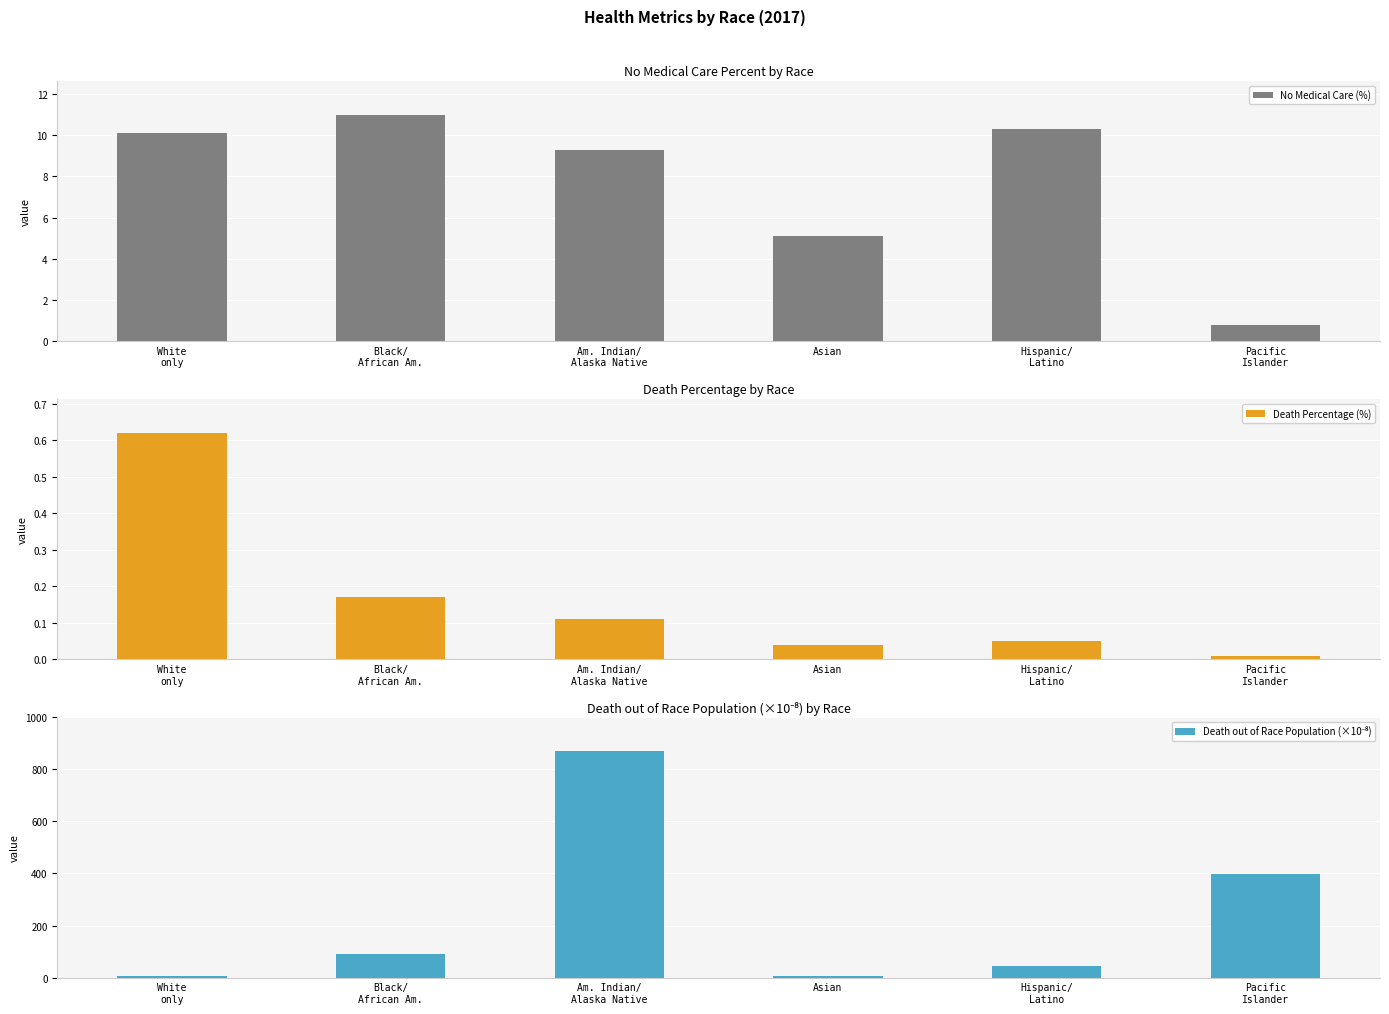

What is the average value of the Death out of Race Population (×10⁻⁸) series?

235.5